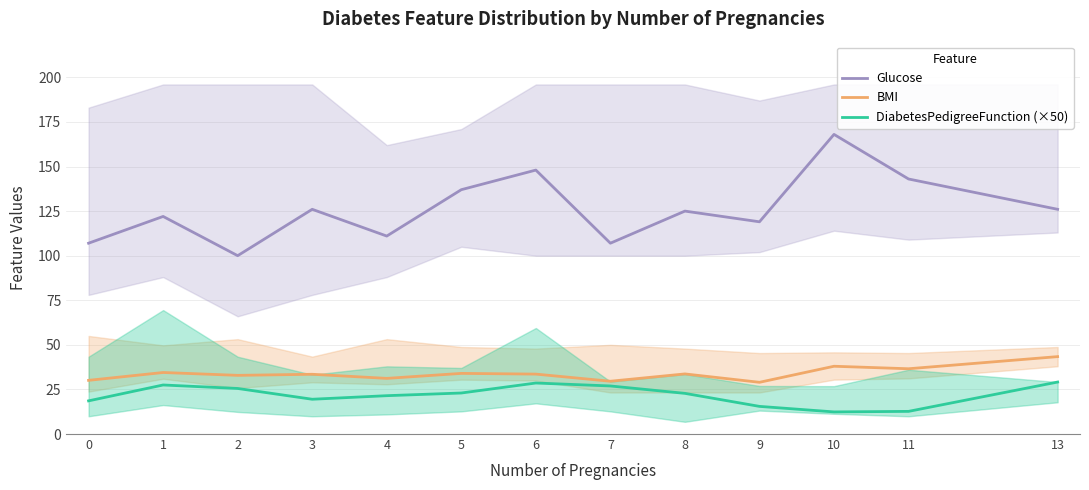

Which series changed the most between 0 and 4?

Glucose